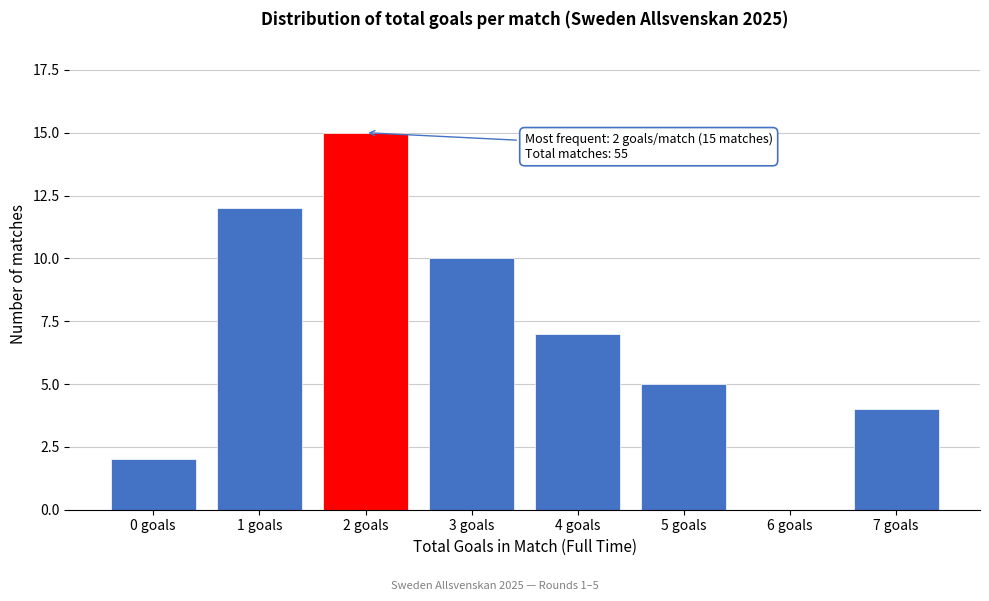

Reading right to left, what are all the values shown in this chart?

7 goals=4	6 goals=0	5 goals=5	4 goals=7	3 goals=10	2 goals=15	1 goals=12	0 goals=2